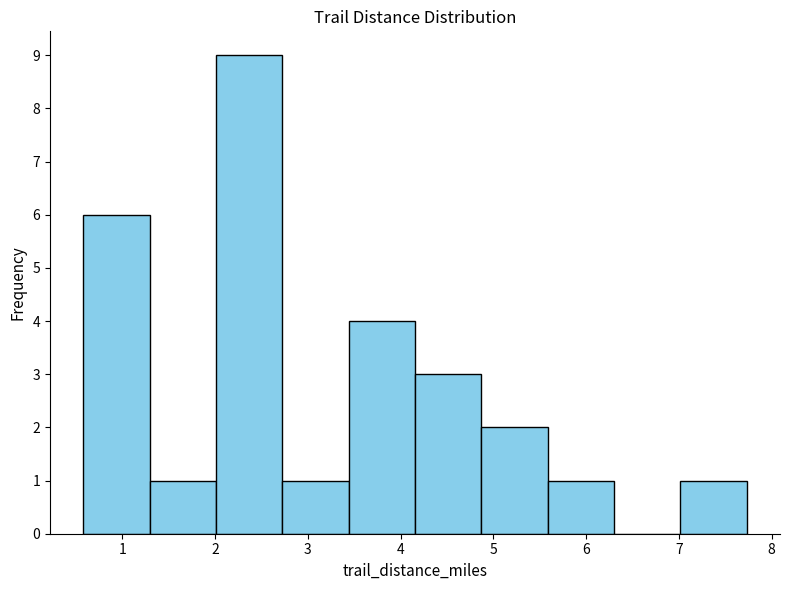

Reading left to right, transcribe this chart: for each bar, give the range it covers on the x-axis and its height. Neither the bar edges nor the heights are printed on the chart, so give them approximately, as read against the axes.

0.6 to 1.3: 6
1.3 to 2.0: 1
2.0 to 2.7: 9
2.7 to 3.4: 1
3.4 to 4.2: 4
4.2 to 4.9: 3
4.9 to 5.6: 2
5.6 to 6.3: 1
6.3 to 7.0: 0
7.0 to 7.7: 1